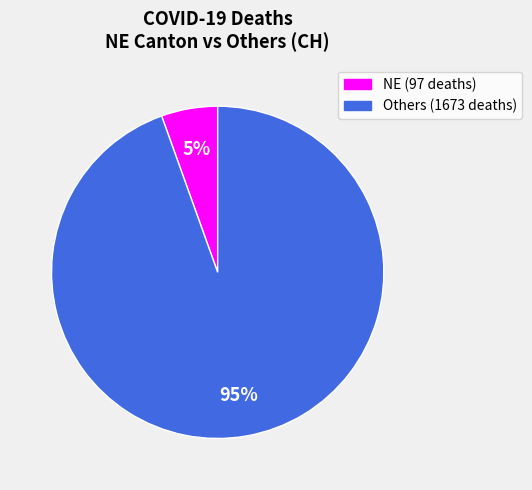

Is there a majority slice in this chart?

Yes